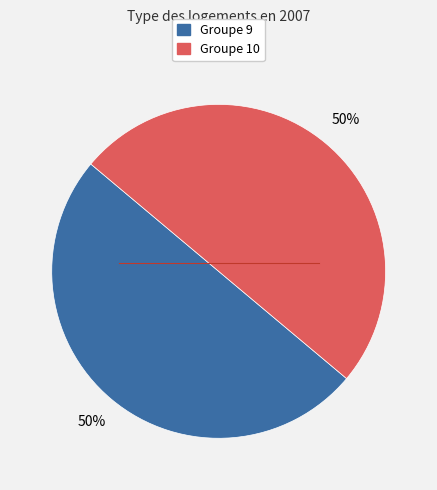

To the nearest percent, what is the average slice percentage?

50%